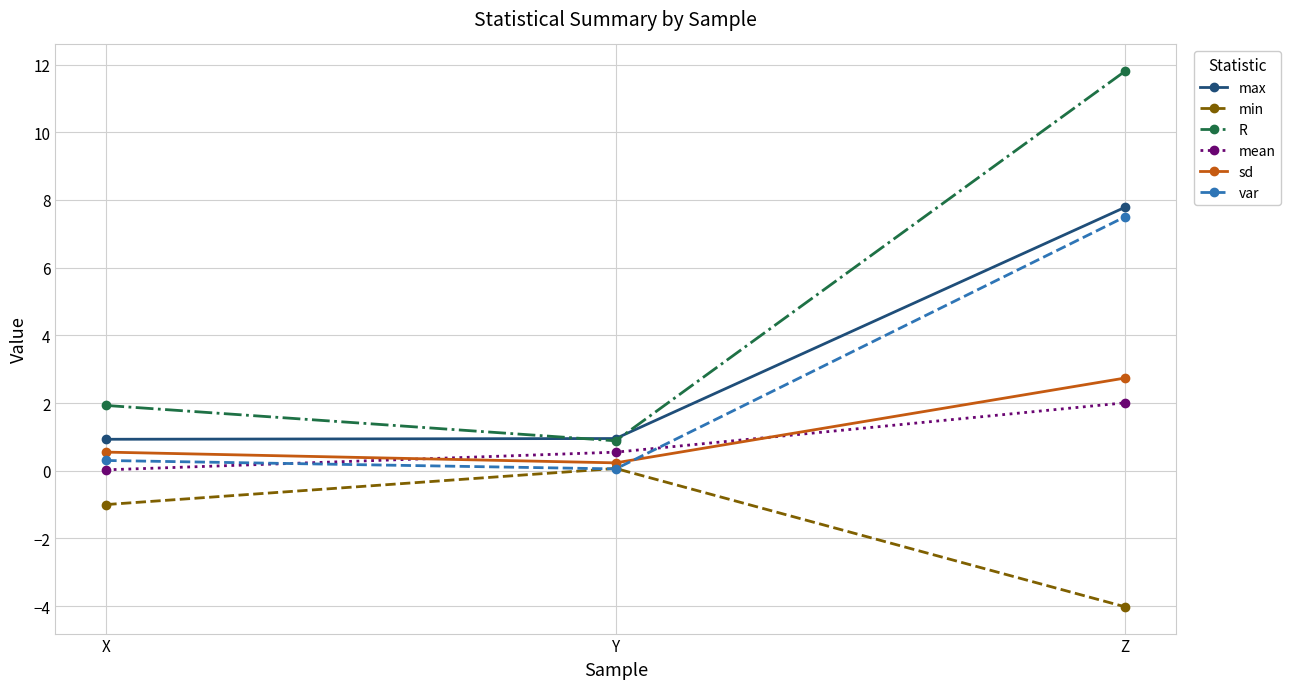

At how many categories does at least one series exceed 8?

1